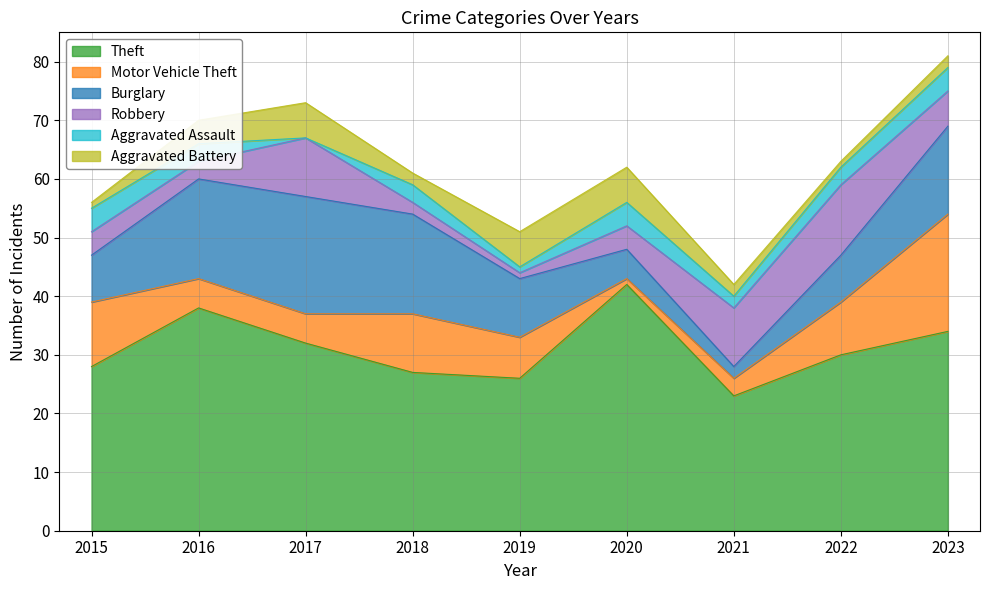

Does the chart have visible grid lines?

Yes